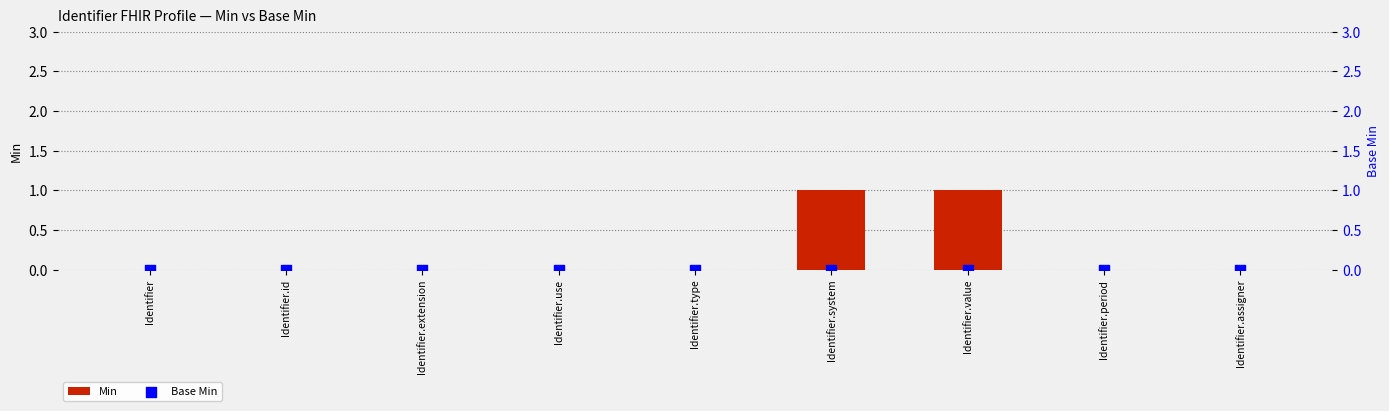

Is the value of Base Min at Identifier.id greater than the value of Min at Identifier.assigner?

No